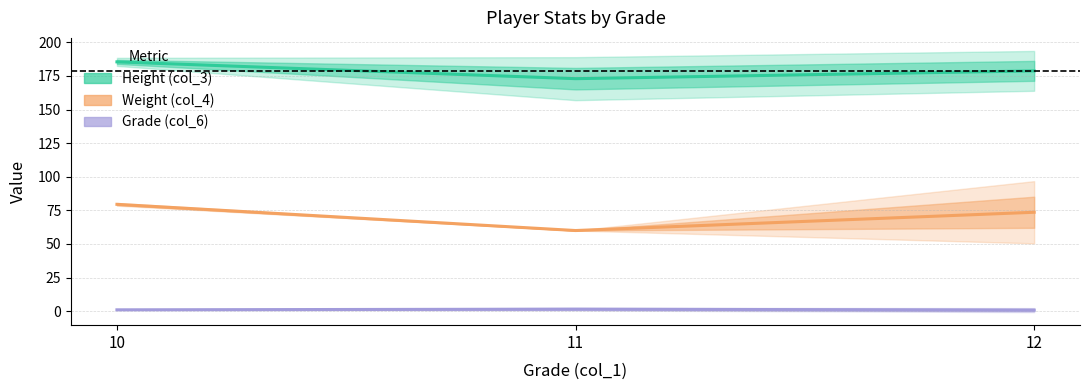

Which series changed the most between 10 and 11?

Weight (col_4)